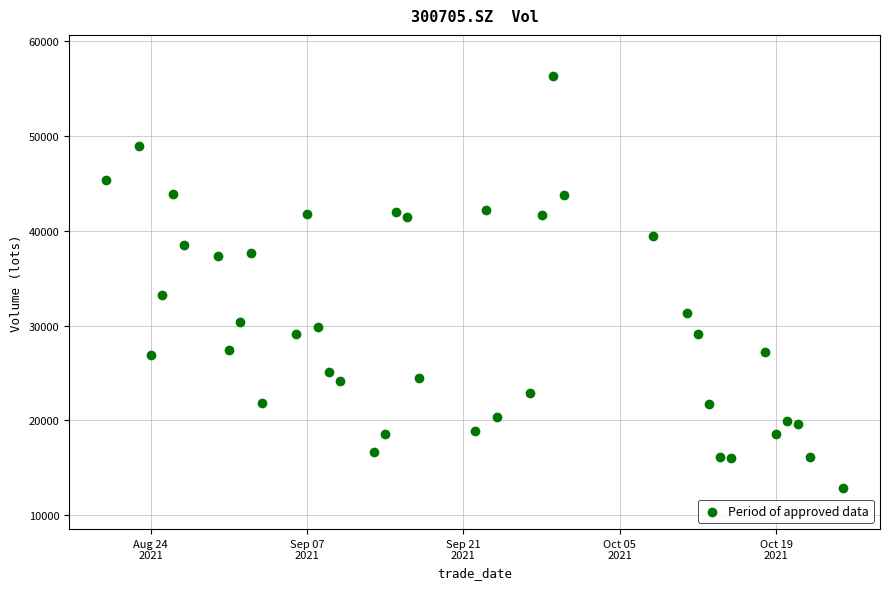

What Y value in the scatter plot is closest to 34596?

33176.3